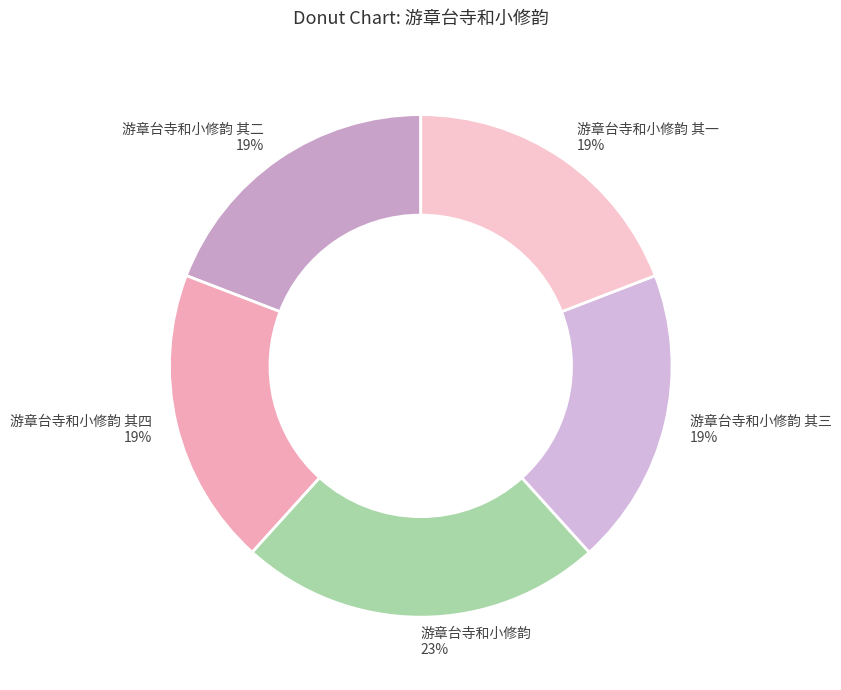

What is the ratio of the value at 游章台寺和小修韵 其四 to the value at 游章台寺和小修韵?

0.8